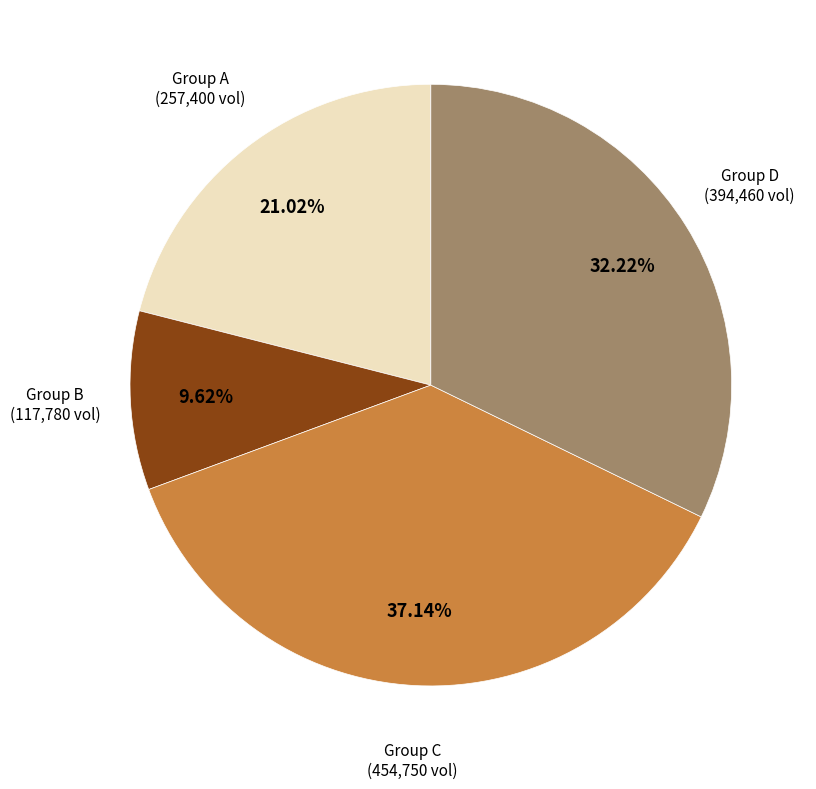

Is there any slice that represents more than half of the pie?

No